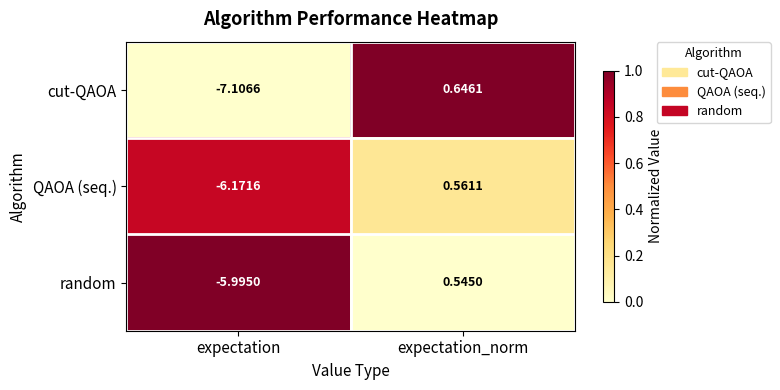

Which category has the highest value across all series?

expectation_norm